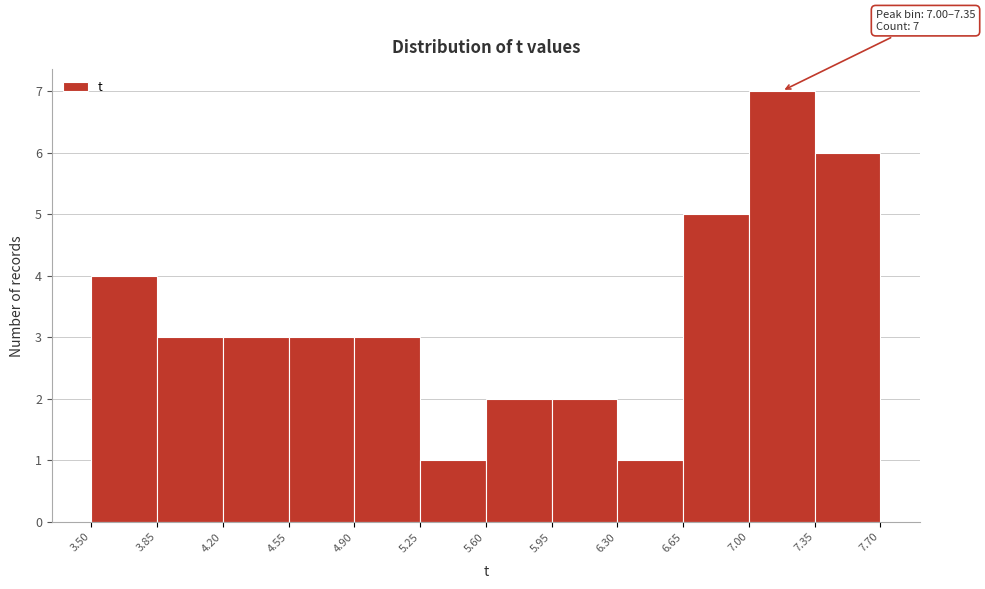

Which range on the x-axis has the tallest bar?

7.00 to 7.35